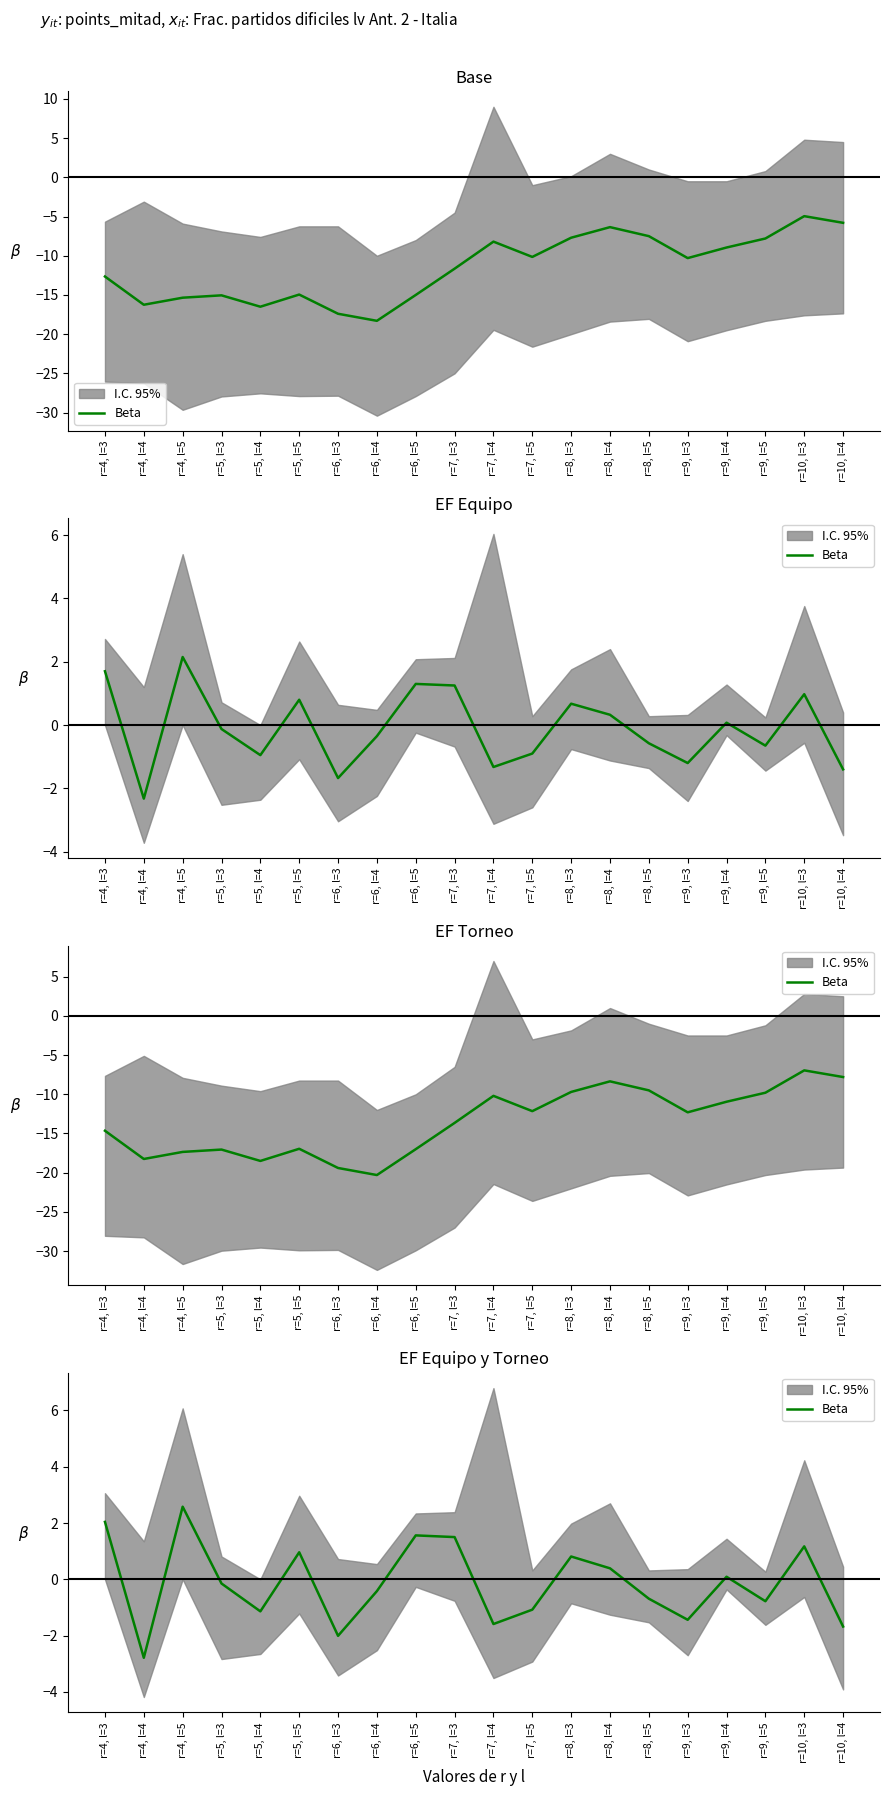

What is the value of the 10th point from the left?

1.5